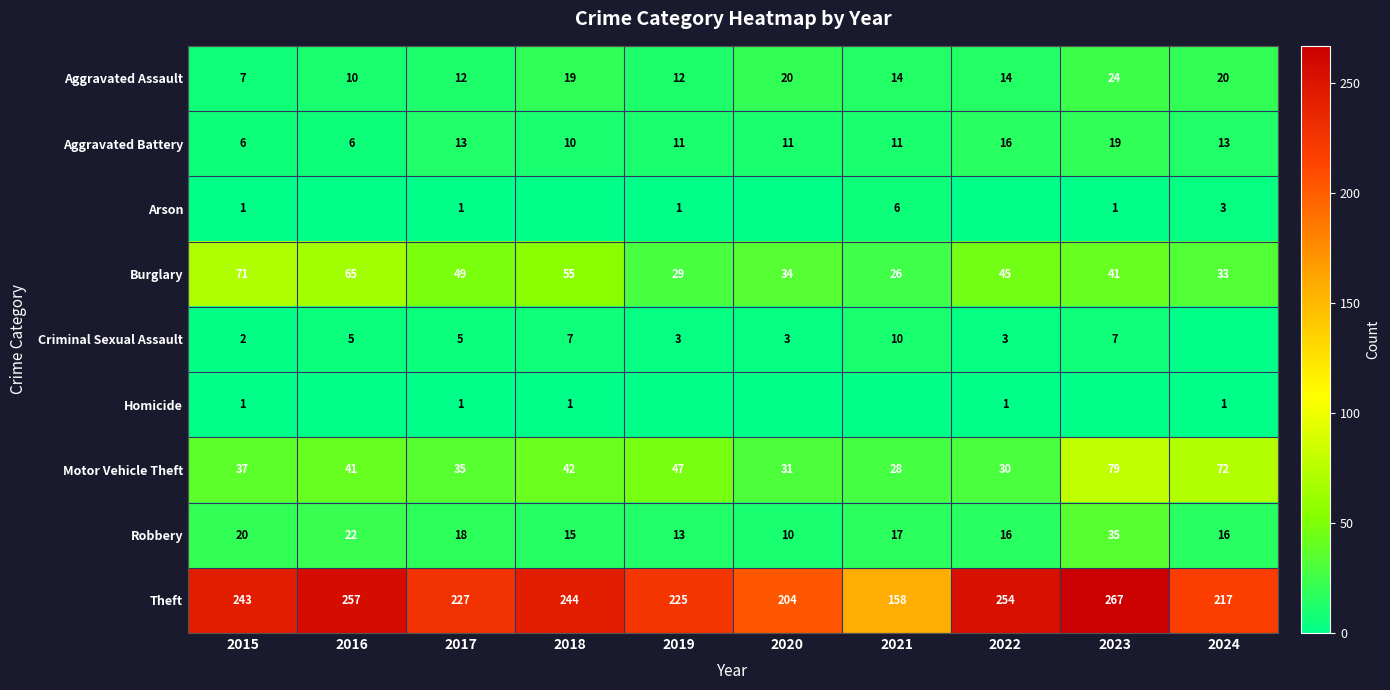

At which category is the sum across all series the highest?

2023